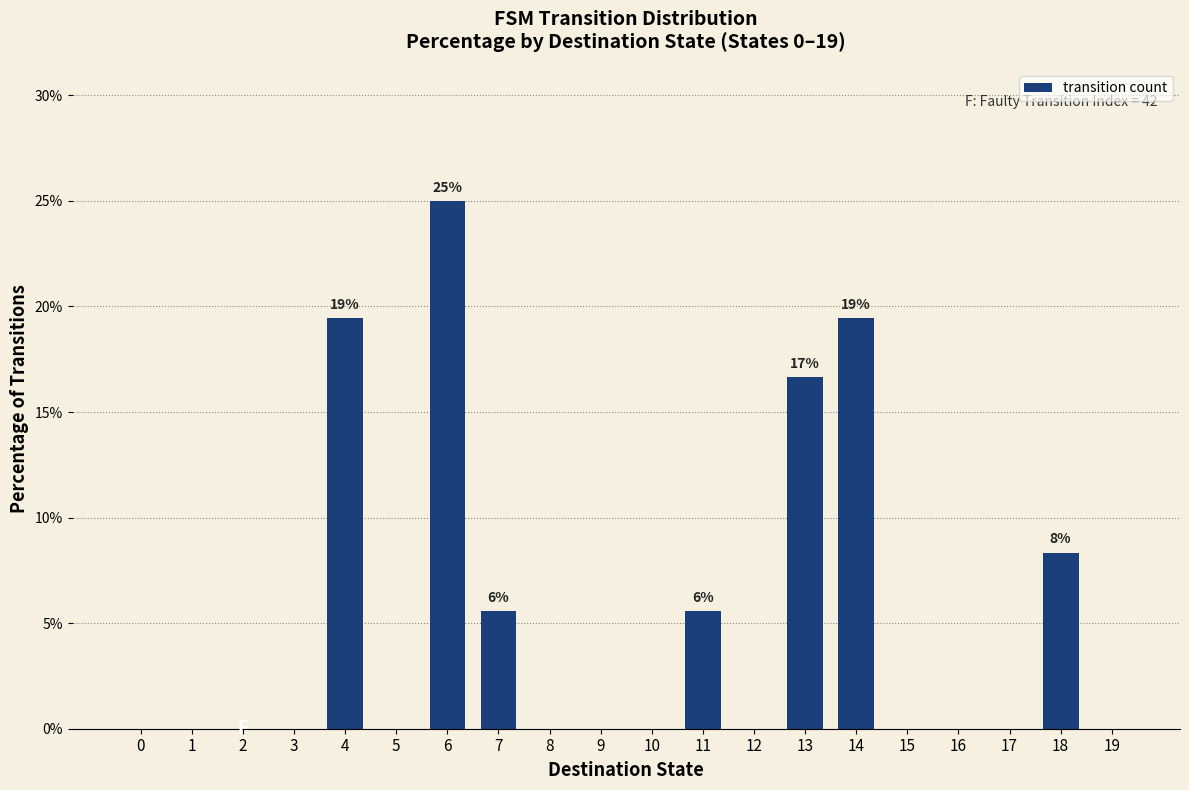

What is the change in value from 5 to 7?

+5.6